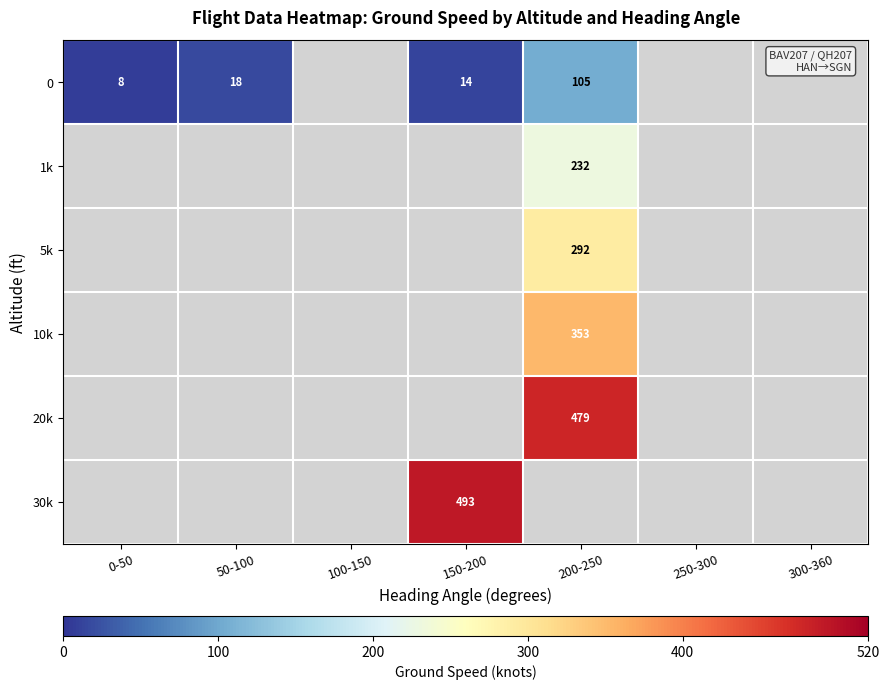

What is the difference between the highest and lowest values at 150-200?

479.6